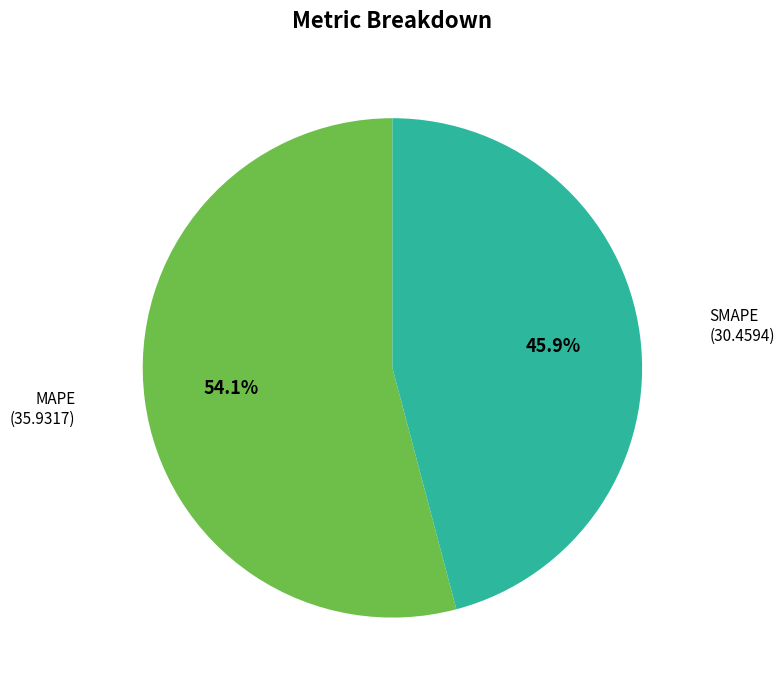

Which category has the biggest portion of the pie?

MAPE